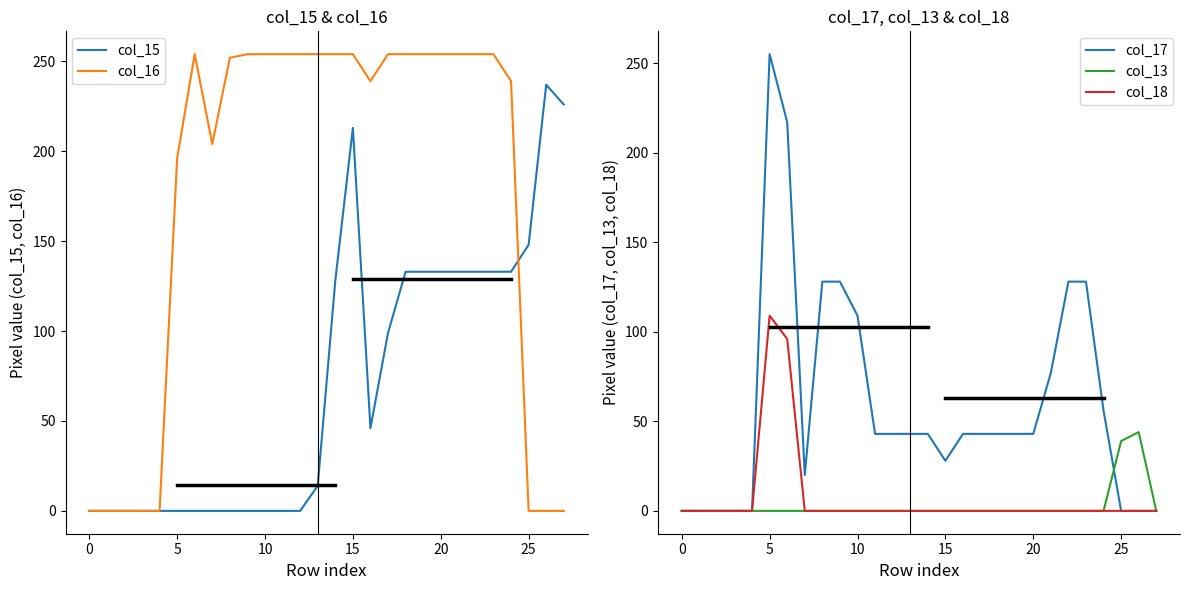

In col_15, how many points are lower than both neighbors (excluding endpoints)?

1